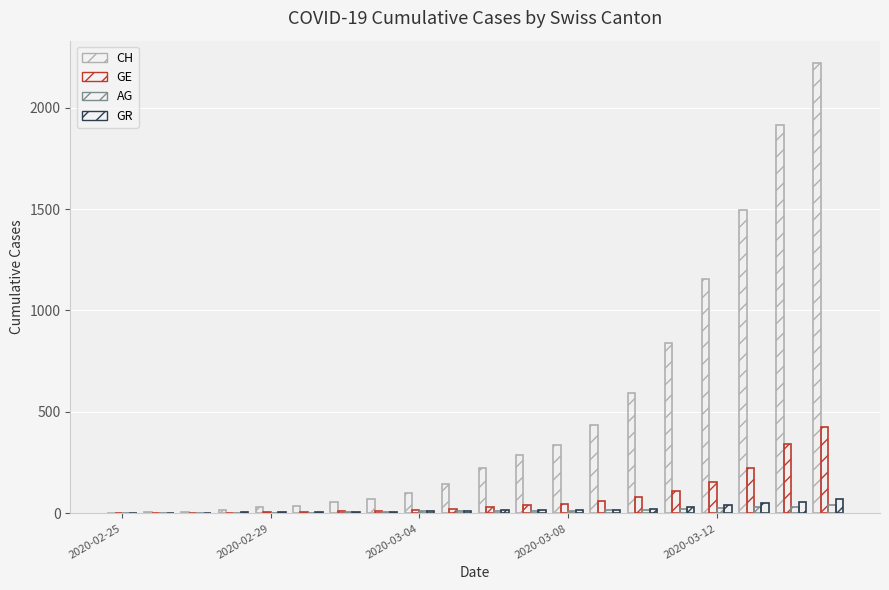

Reading left to right, extract all data points from this chart.

CH: 0	5	9	19	31	38	56	70	100	146	223	287	336	435	595	838	1156	1493	1913	2219
GE: 0	1	1	4	8	9	10	13	15	20	29	42	44	59	79	112	153	224	343	425
AG: 0	1	1	1	3	4	7	7	10	11	12	14	14	15	18	20	27	30	33	43
GR: 0	2	2	6	6	6	9	9	12	14	16	17	18	18	22	31	43	53	56	71